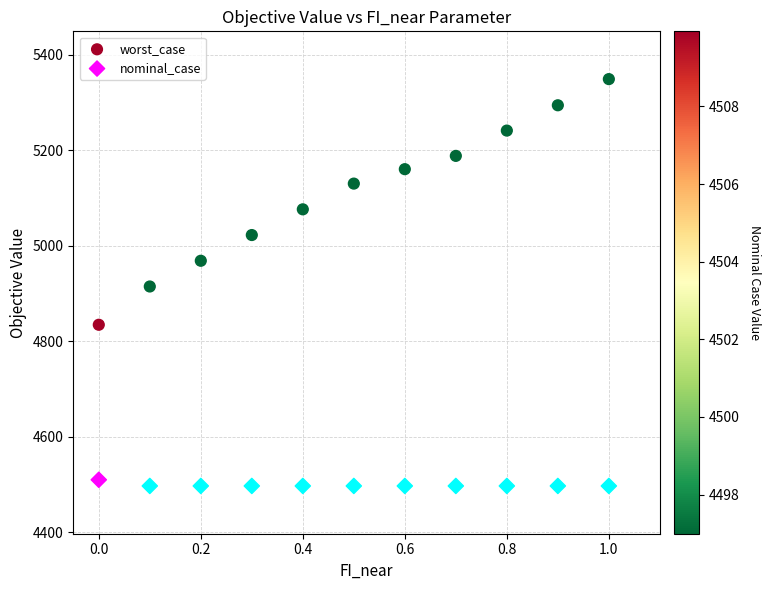

Which series contains the lowest Y value?

nominal_case